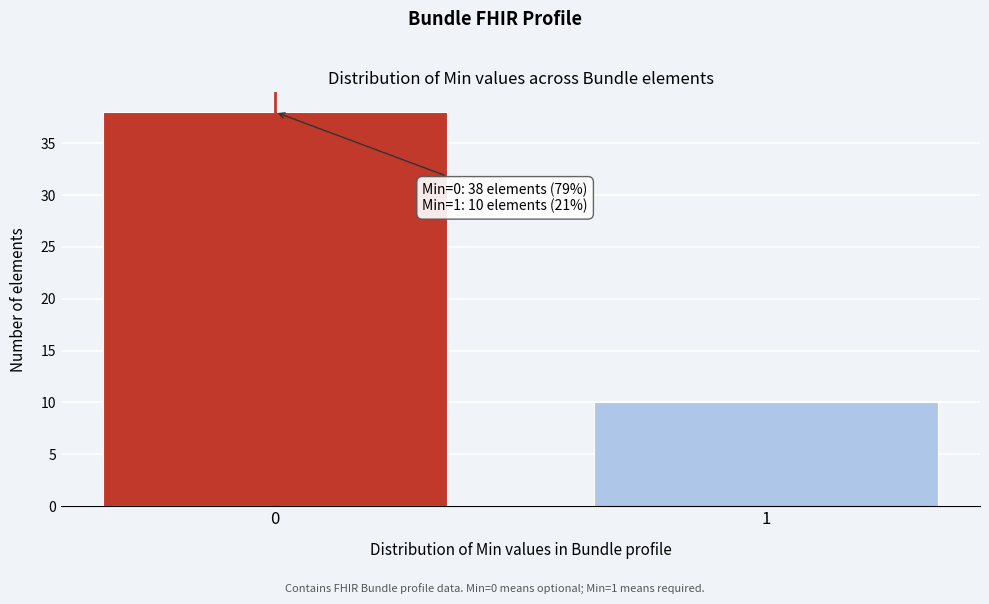

Reading left to right, what are all the values shown in this chart?

0=38	1=10